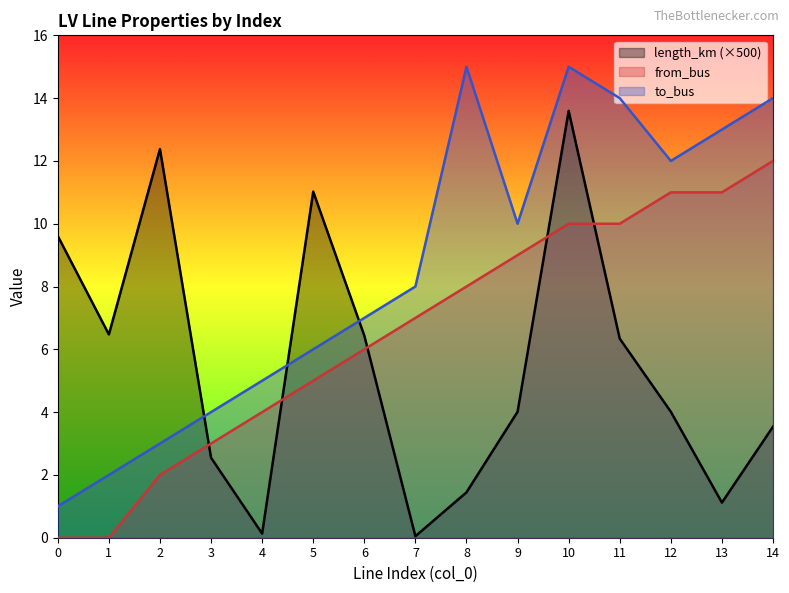

Reading right to left, what are all the values shown in this chart?

length_km: 14=3.5	13=1.1	12=4.0	11=6.3	10=13.6	9=4.0	8=1.4	7=0.0	6=6.4	5=11.0	4=0.1	3=2.5	2=12.4	1=6.5	0=9.6
from_bus: 14=12.0	13=11.0	12=11.0	11=10.0	10=10.0	9=9.0	8=8.0	7=7.0	6=6.0	5=5.0	4=4.0	3=3.0	2=2.0	1=0.0	0=0.0
to_bus: 14=14.0	13=13.0	12=12.0	11=14.0	10=15.0	9=10.0	8=15.0	7=8.0	6=7.0	5=6.0	4=5.0	3=4.0	2=3.0	1=2.0	0=1.0